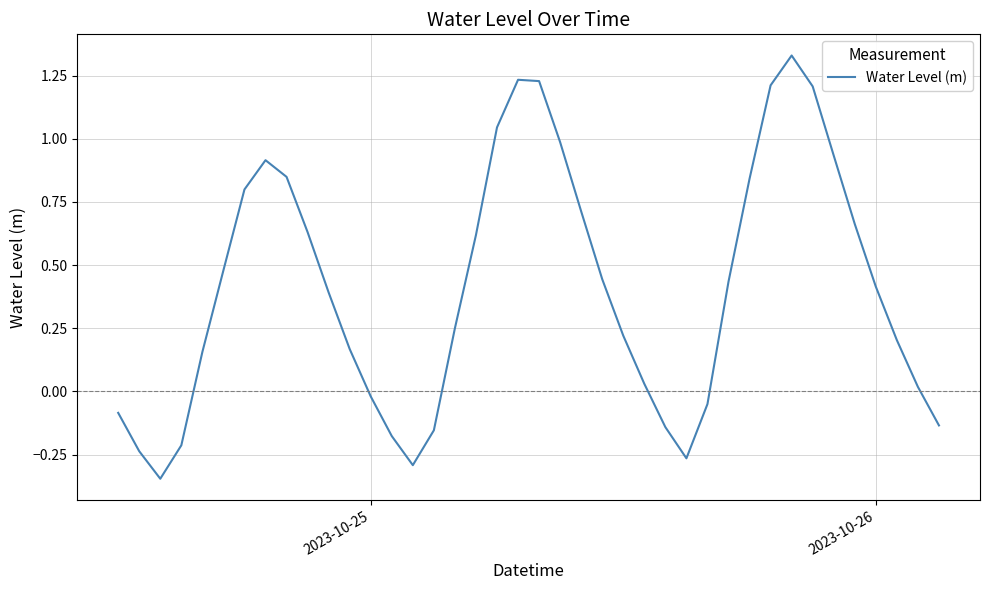

What is the difference between the maximum and minimum values?

1.7